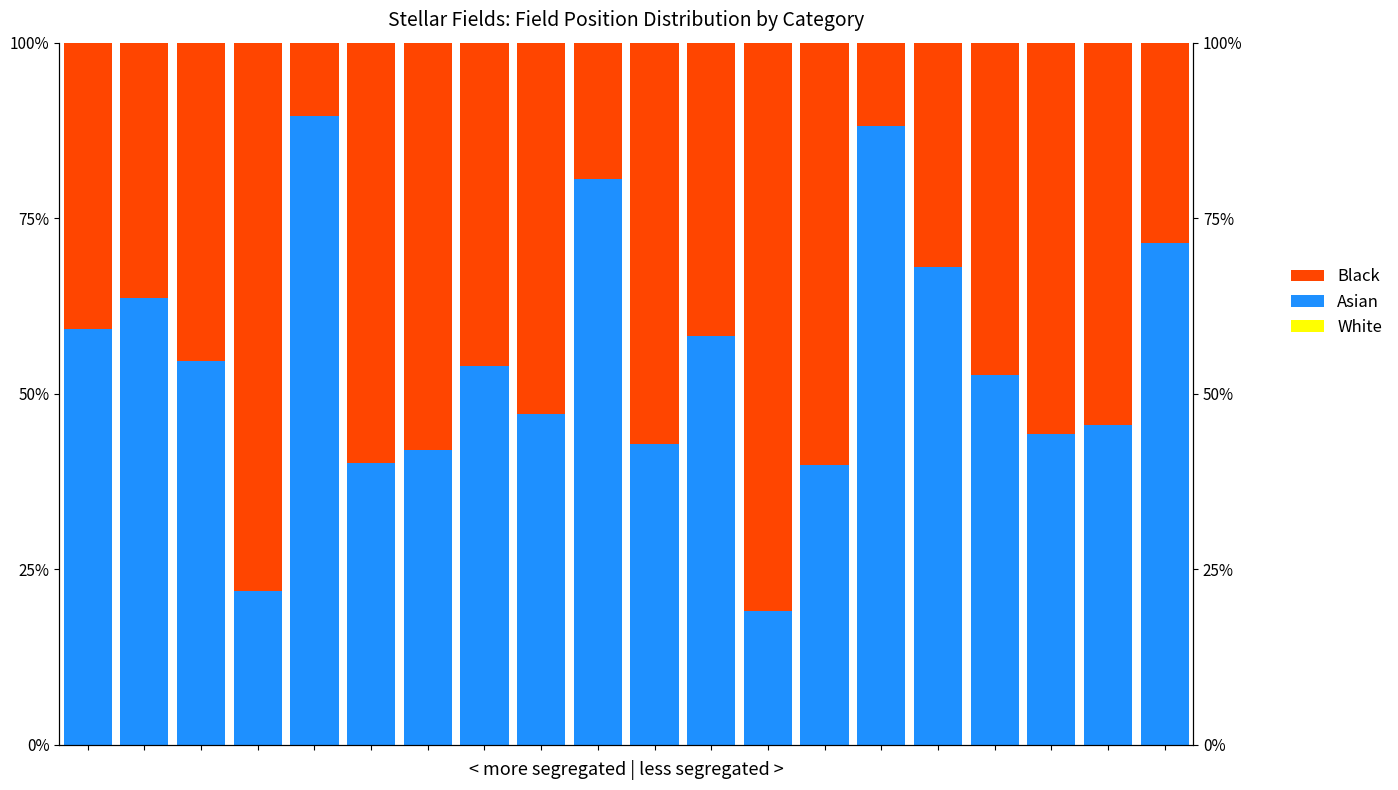

Which series has the largest total across all categories?

Asian